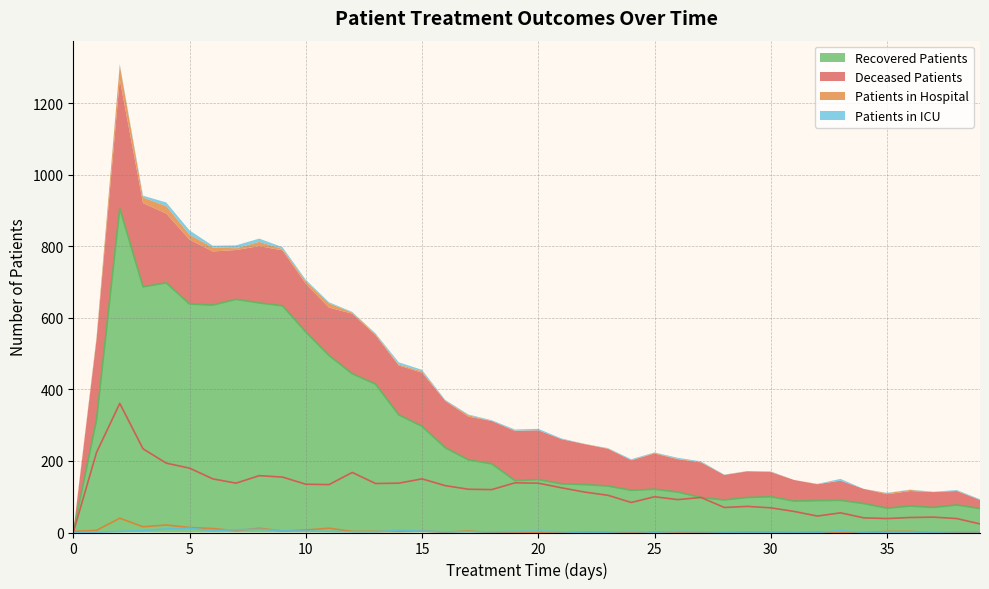

At which category does the chart reach its peak across all series?

2